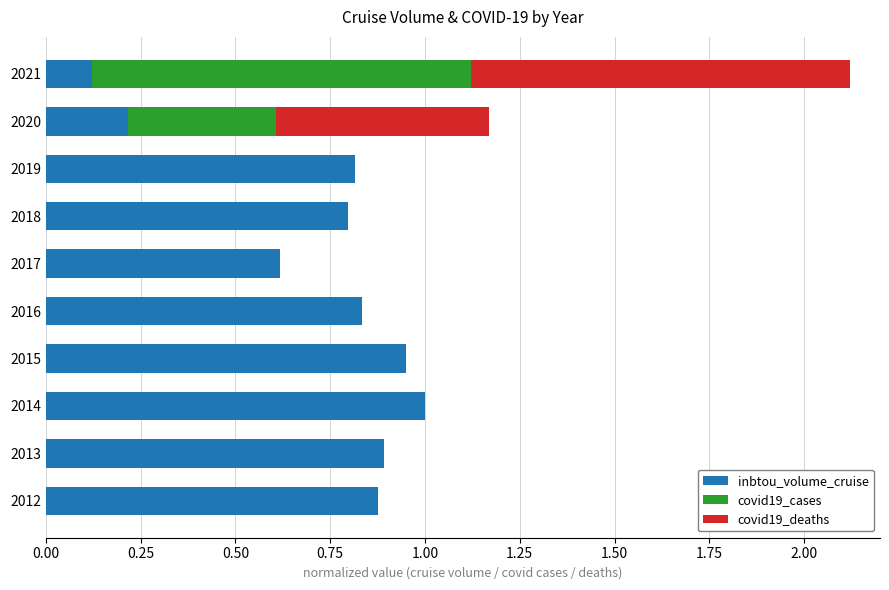

What is the average value of the inbtou_volume_cruise series?

0.7